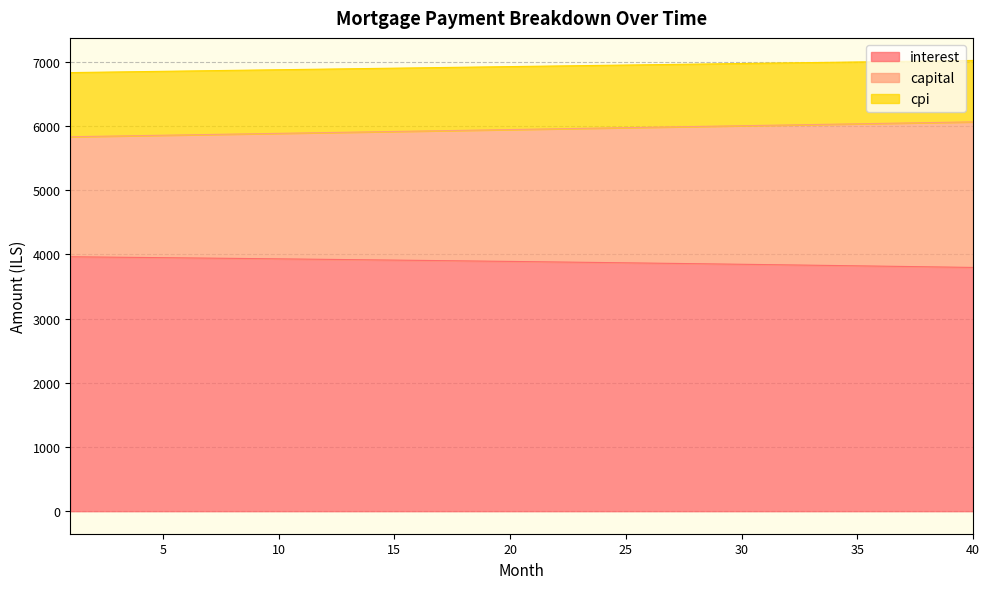

At which label is cpi closest to 6925?

20